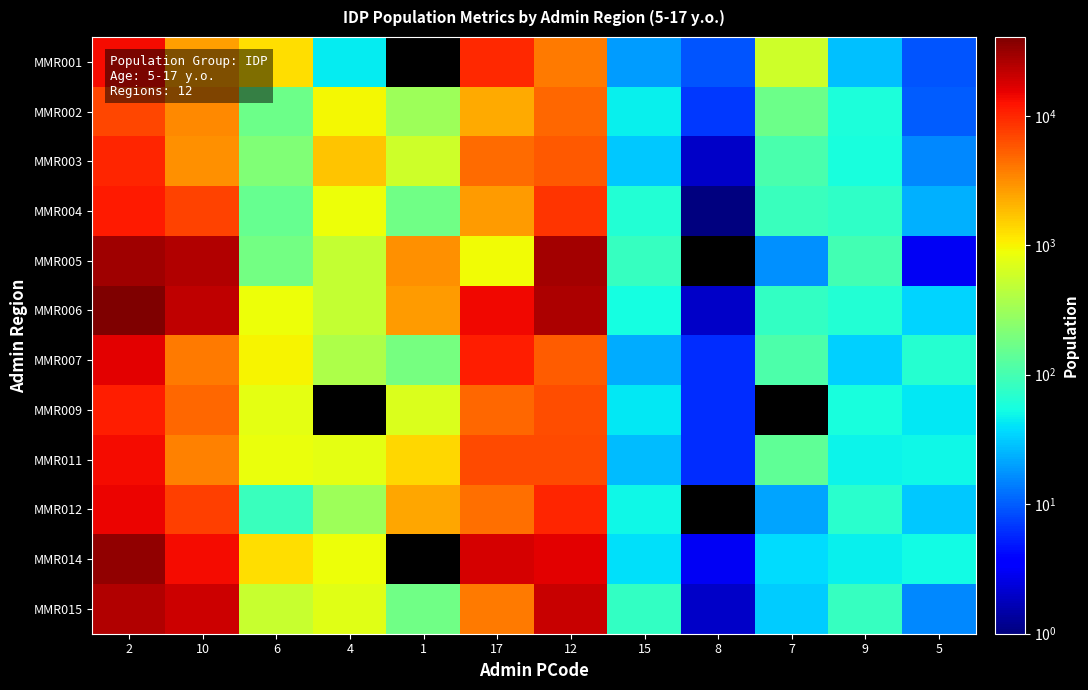

Which series has the widest spread of values?

MMR006